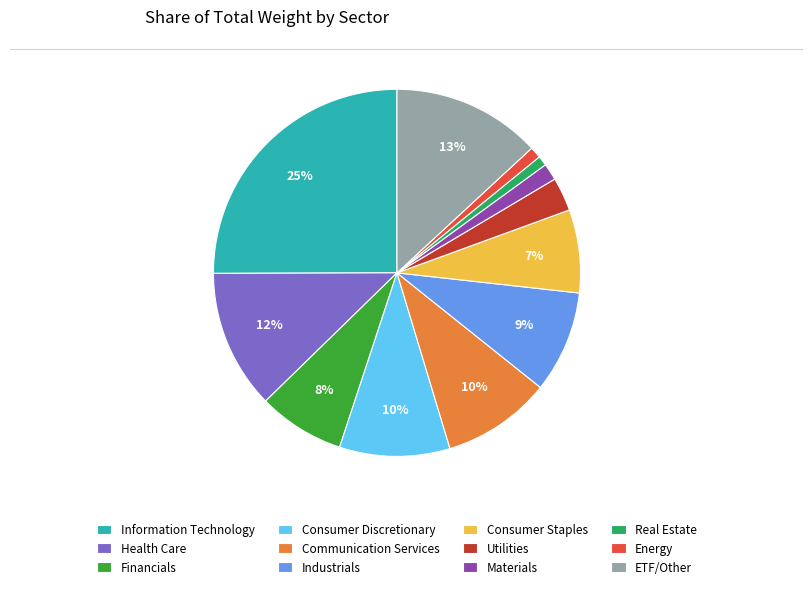

Between Industrials and ETF/Other, which is larger?

ETF/Other